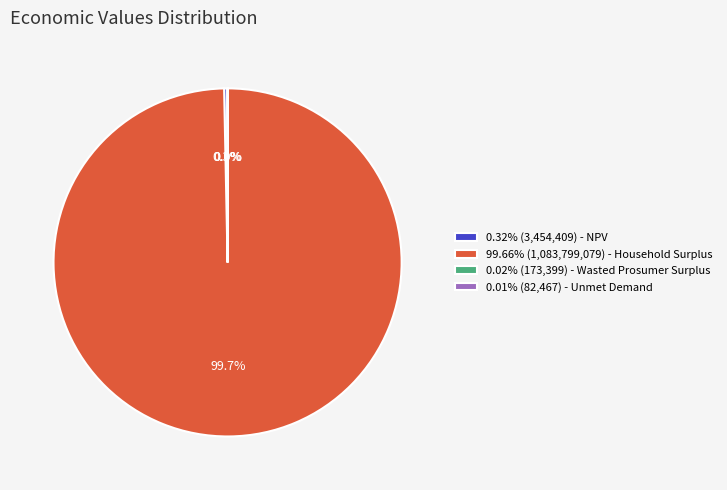

To the nearest percent, what is the difference between the largest and smallest slice percentages?

100%